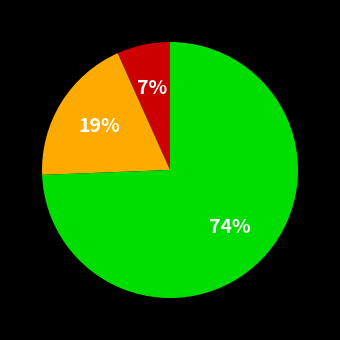

To the nearest percent, what is the average slice percentage?

33%